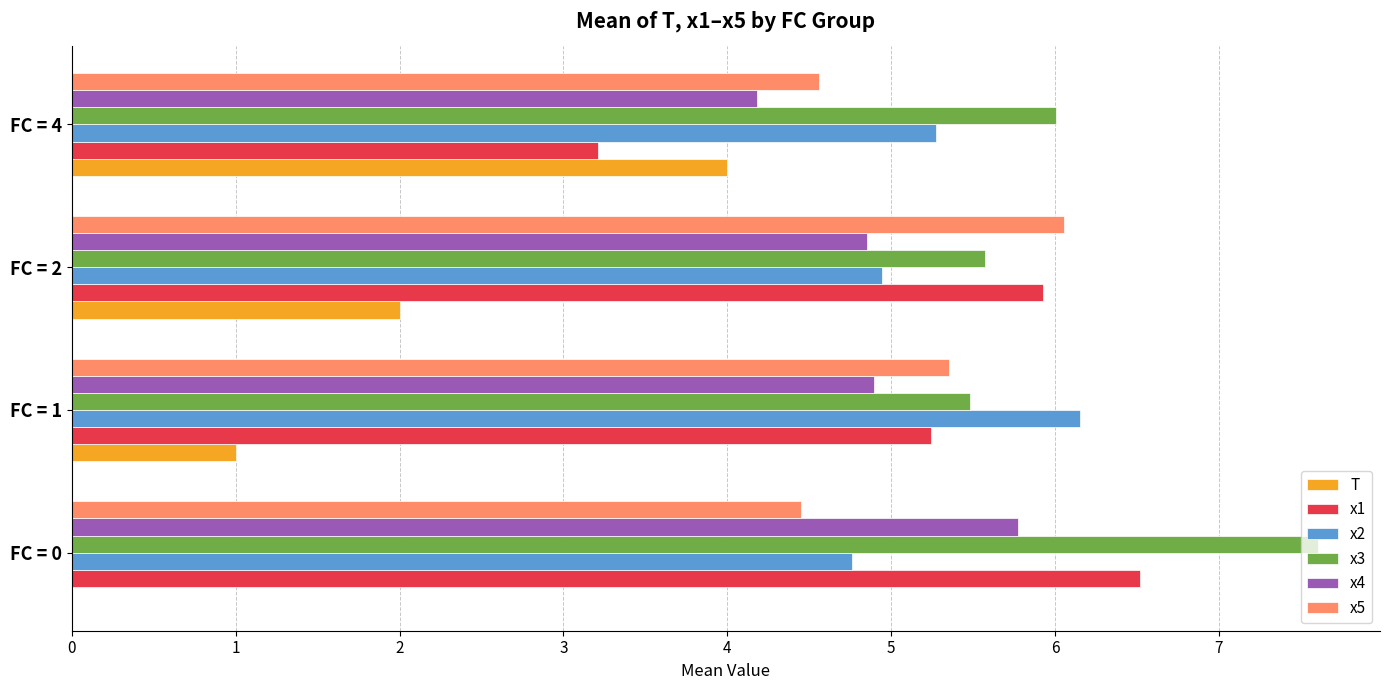

Count the x2 values in the range 4 to 6.

3